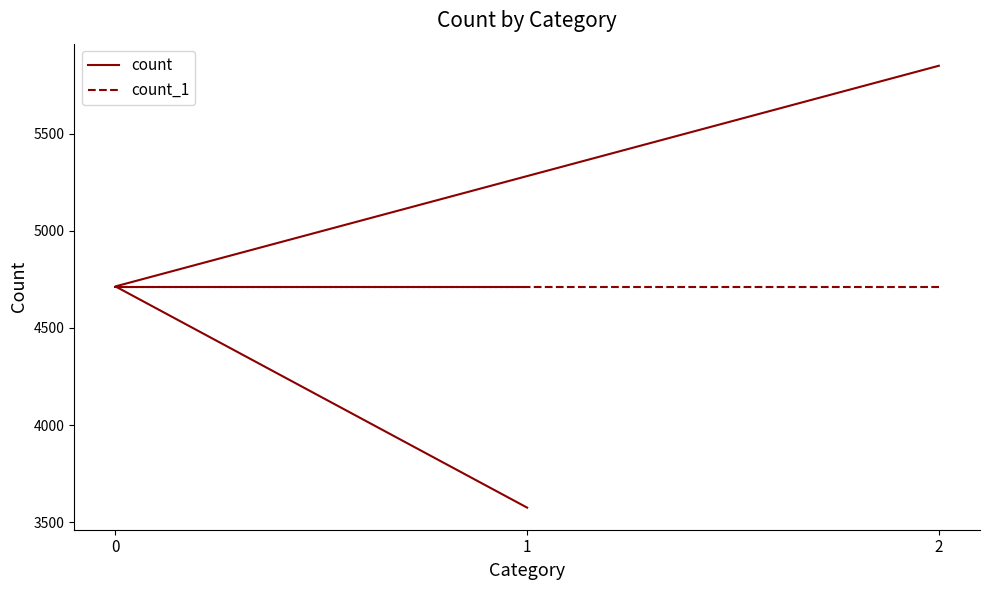

What are all the series names shown in the legend?

count, count_1